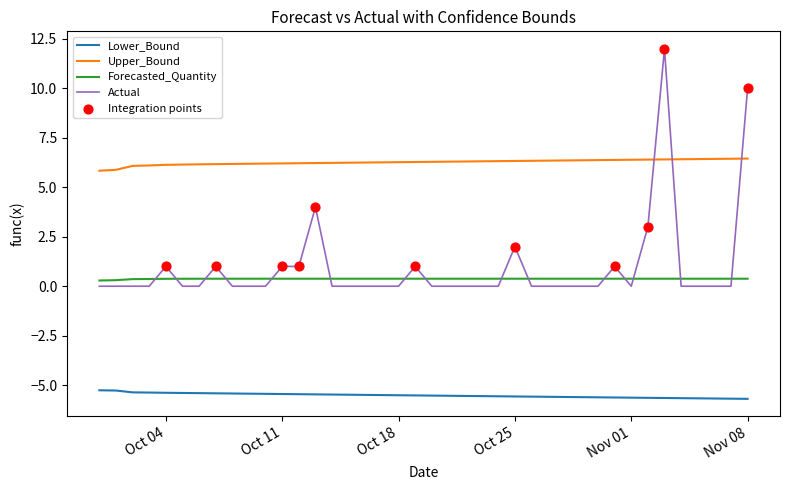

Which series has the largest total across all categories?

Upper_Bound